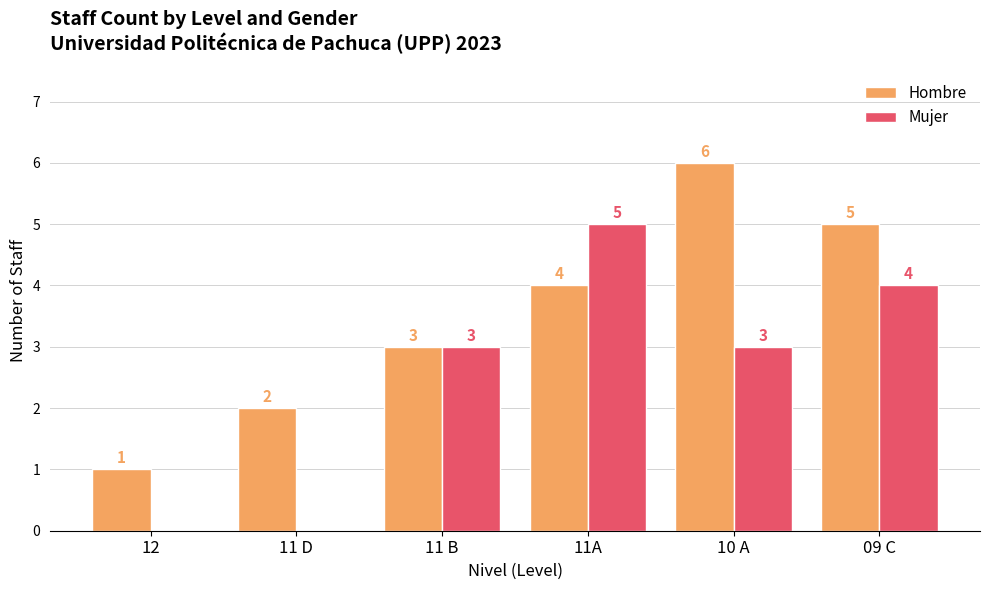

True or false: Hombre has a value of 1 at 11A.

False